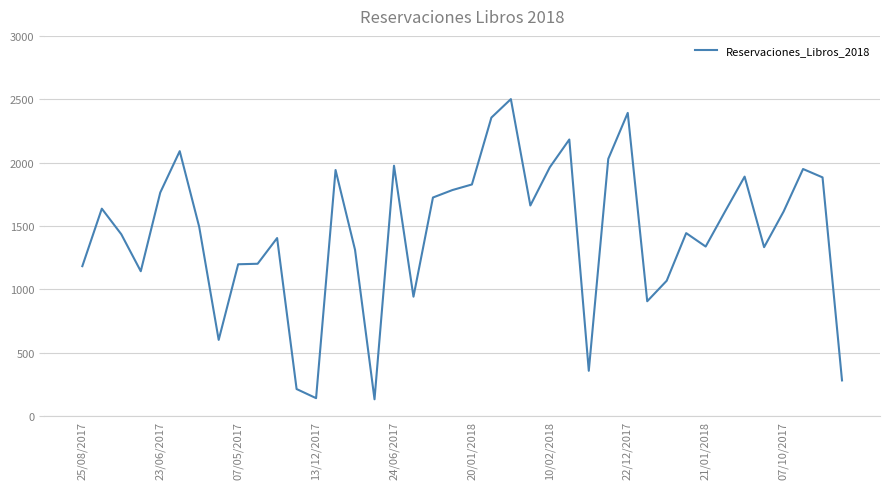

What is the smallest value displayed?

131